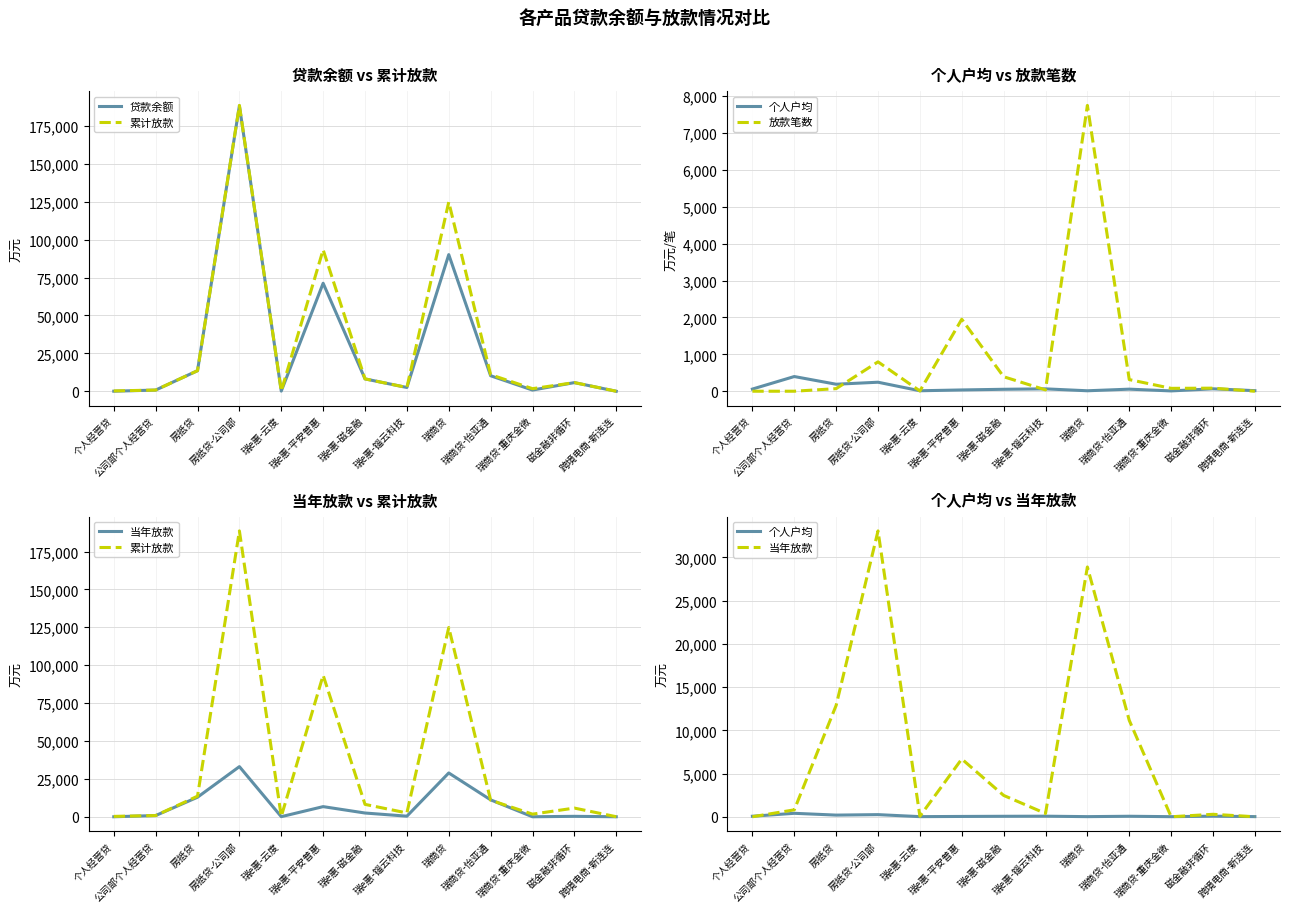

Reading left to right, transcribe all the data shown in this chart.

贷款余额: 个人经营贷=60.5	公司部个人经营贷=800.0	房抵贷=13590.0	房抵贷-公司部=188321.0	瑞e惠-云度=115.8	瑞e惠-平安普惠=71265.1	瑞e惠-磁金融=8175.4	瑞e惠-锱云科技=2508.5	瑞商贷=90153.0	瑞商贷-怡亚通=10248.7	瑞商贷-重庆金微=809.5	磁金融非循环=5723.0	跨境电商-新连连=17.2
累计放款: 个人经营贷=245.0	公司部个人经营贷=800.0	房抵贷=13590.0	房抵贷-公司部=188593.0	瑞e惠-云度=186.8	瑞e惠-平安普惠=93350.9	瑞e惠-磁金融=8175.4	瑞e惠-锱云科技=2508.5	瑞商贷=124861.7	瑞商贷-怡亚通=10935.2	瑞商贷-重庆金微=1723.0	磁金融非循环=5723.0	跨境电商-新连连=30.0
个人户均: 个人经营贷=60.5	公司部个人经营贷=400.0	房抵贷=191.4	房抵贷-公司部=245.8	瑞e惠-云度=14.5	瑞e惠-平安普惠=36.5	瑞e惠-磁金融=54.5	瑞e惠-锱云科技=66.0	瑞商贷=14.2	瑞商贷-怡亚通=57.9	瑞商贷-重庆金微=10.4	磁金融非循环=67.3	跨境电商-新连连=17.2
放款笔数: 个人经营贷=2.0	公司部个人经营贷=2.0	房抵贷=72.0	房抵贷-公司部=798.0	瑞e惠-云度=9.0	瑞e惠-平安普惠=1952.0	瑞e惠-磁金融=395.0	瑞e惠-锱云科技=38.0	瑞商贷=7748.0	瑞商贷-怡亚通=317.0	瑞商贷-重庆金微=80.0	磁金融非循环=85.0	跨境电商-新连连=1.0
当年放款: 个人经营贷=0.0	公司部个人经营贷=800.0	房抵贷=12890.0	房抵贷-公司部=33076.0	瑞e惠-云度=56.5	瑞e惠-平安普惠=6684.3	瑞e惠-磁金融=2469.7	瑞e惠-锱云科技=382.0	瑞商贷=28902.3	瑞商贷-怡亚通=11154.6	瑞商贷-重庆金微=0.0	磁金融非循环=285.0	跨境电商-新连连=0.0